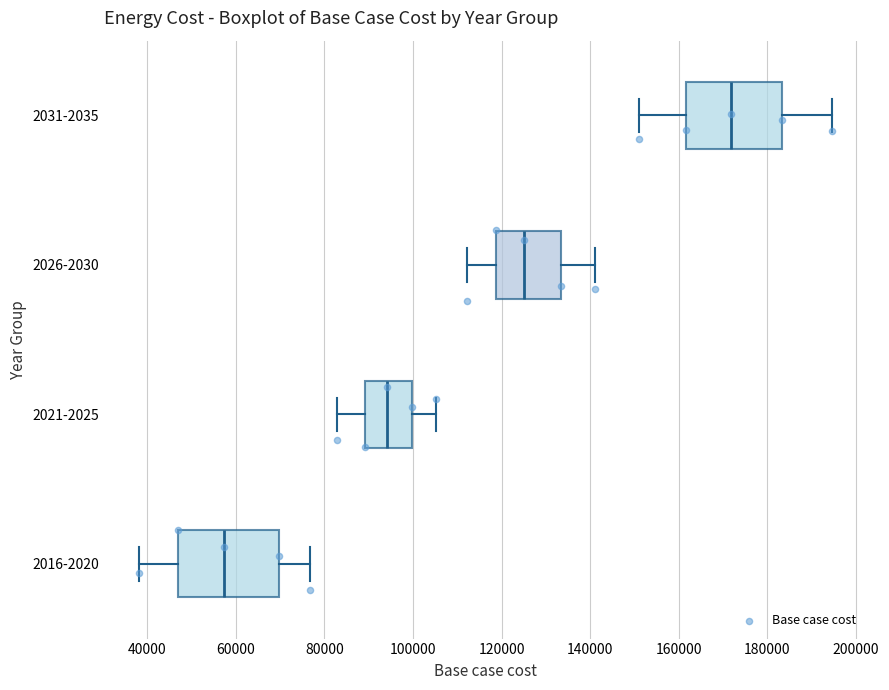

Reading bottom to top, transcribe this box plot: for each box, give where its median line is, the range the box spans, and where its two whiskers end, as read against the x-axis. The values are not printed on the chart, so give them approximately, as read against the axis.

2016-2020: median 58000, box 46000 to 70000, whiskers 38000 to 76000
2021-2025: median 94000, box 90000 to 100000, whiskers 82000 to 106000
2026-2030: median 124000, box 118000 to 134000, whiskers 112000 to 142000
2031-2035: median 172000, box 162000 to 184000, whiskers 152000 to 194000